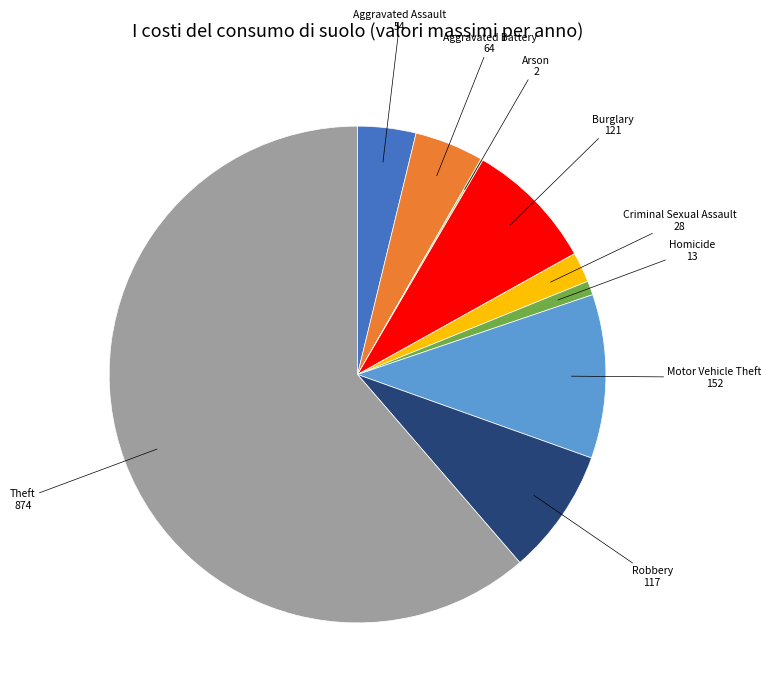

Is there any slice that represents more than half of the pie?

Yes